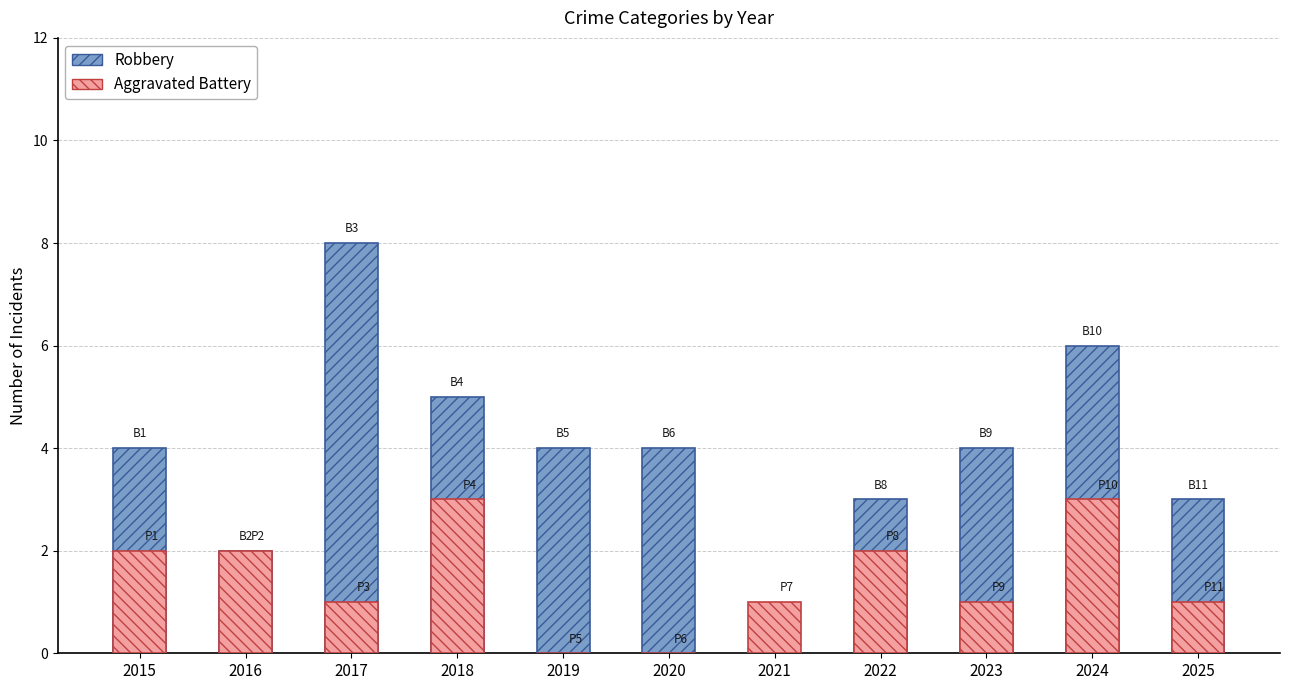

Where does the Aggravated Battery series first go above 1?

2015